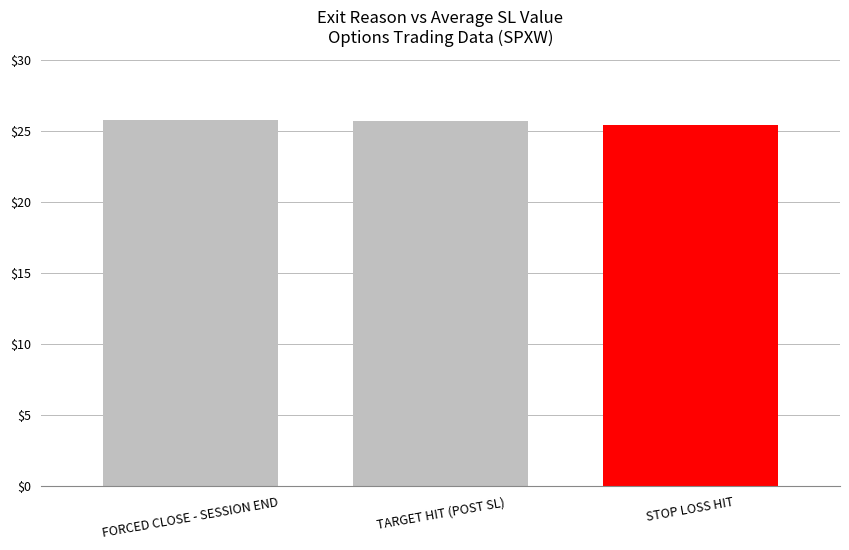

What is the change in value from FORCED CLOSE - SESSION END to STOP LOSS HIT?

-0.3